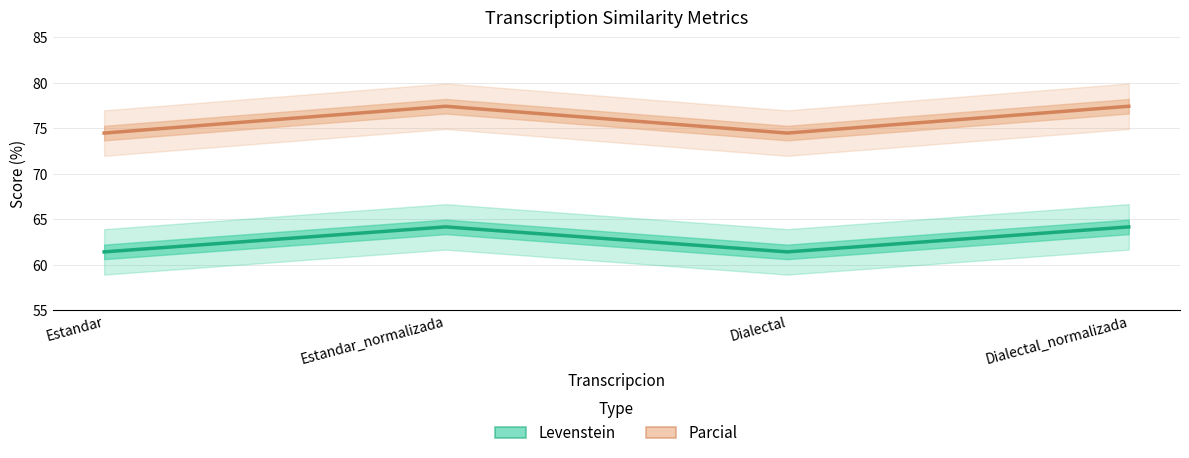

What is the average value of the Levenstein series?

62.8